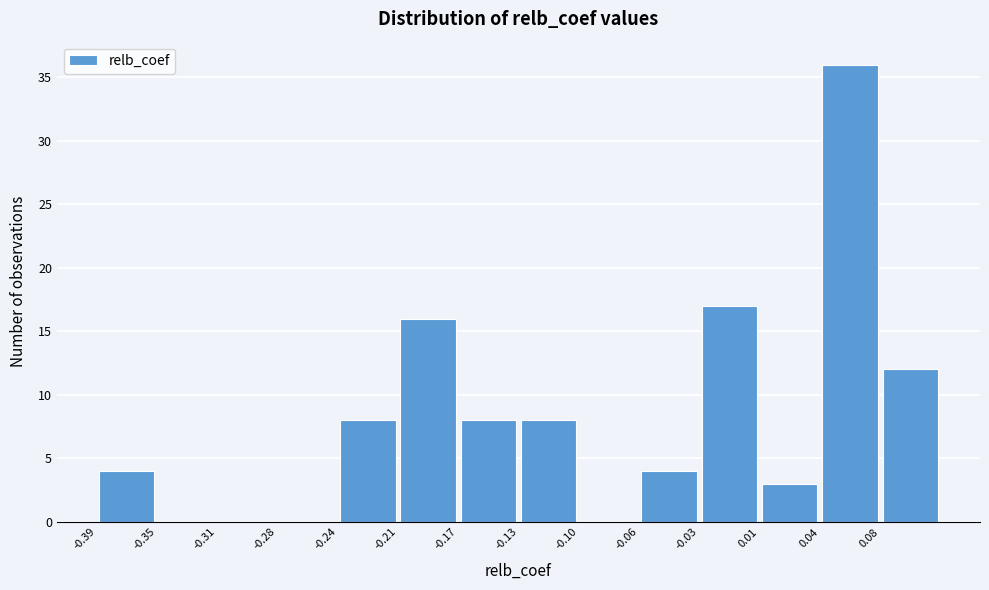

Reading left to right, list every bar in this chart as the range it spans on the x-axis followed by its height. Neither the bar edges nor the heights are printed on the chart, so give them approximately, as read against the axes.

-0.385 to -0.350: 4
-0.350 to -0.315: 0
-0.315 to -0.280: 0
-0.280 to -0.240: 0
-0.240 to -0.205: 8
-0.205 to -0.170: 16
-0.170 to -0.135: 8
-0.135 to -0.100: 8
-0.100 to -0.065: 0
-0.065 to -0.025: 4
-0.025 to 0.010: 17
0.010 to 0.045: 3
0.045 to 0.080: 36
0.080 to 0.115: 12